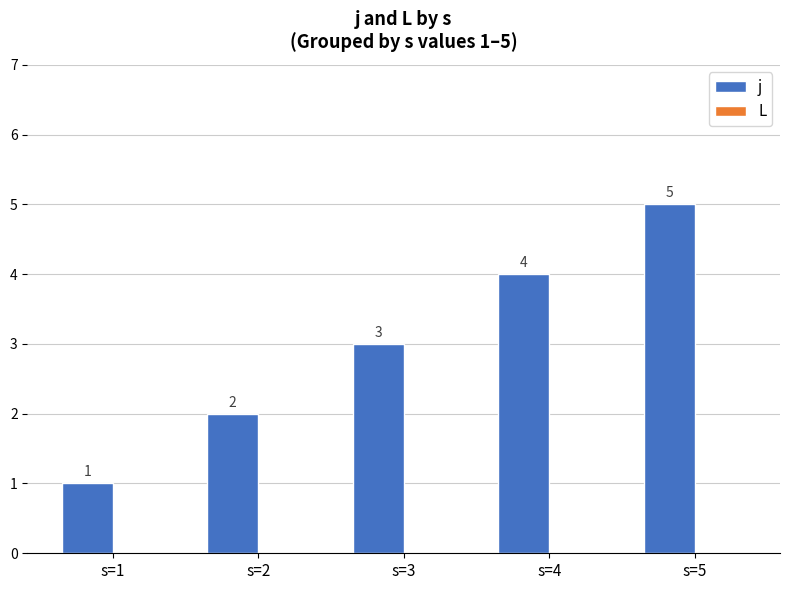

The chart shows a value of 3 at s=3. True or false?

True